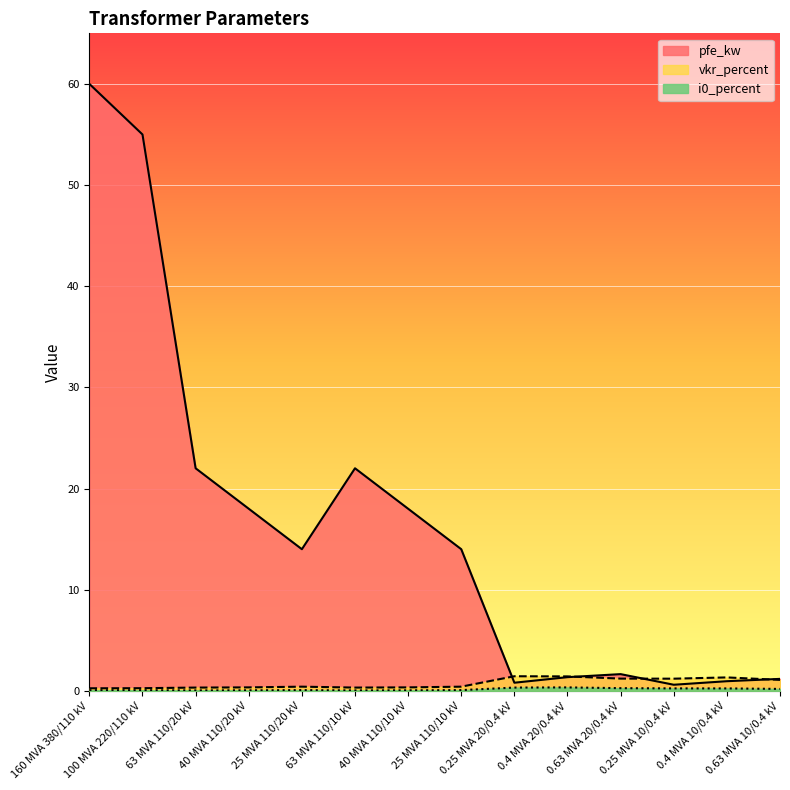

What is the sum of all vkr_percent values?

10.3